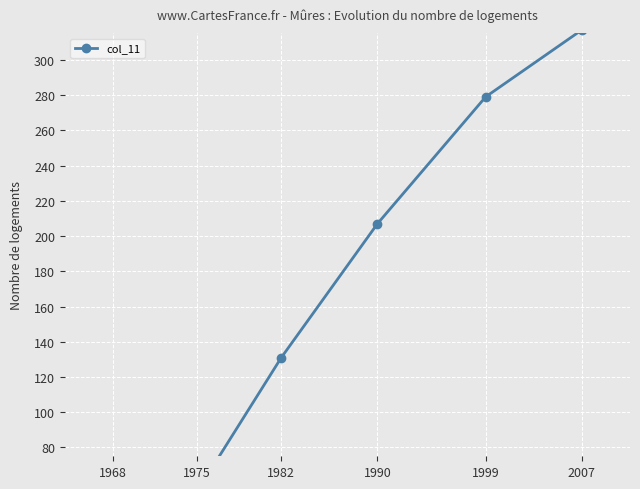

How many data points does each series have?

6